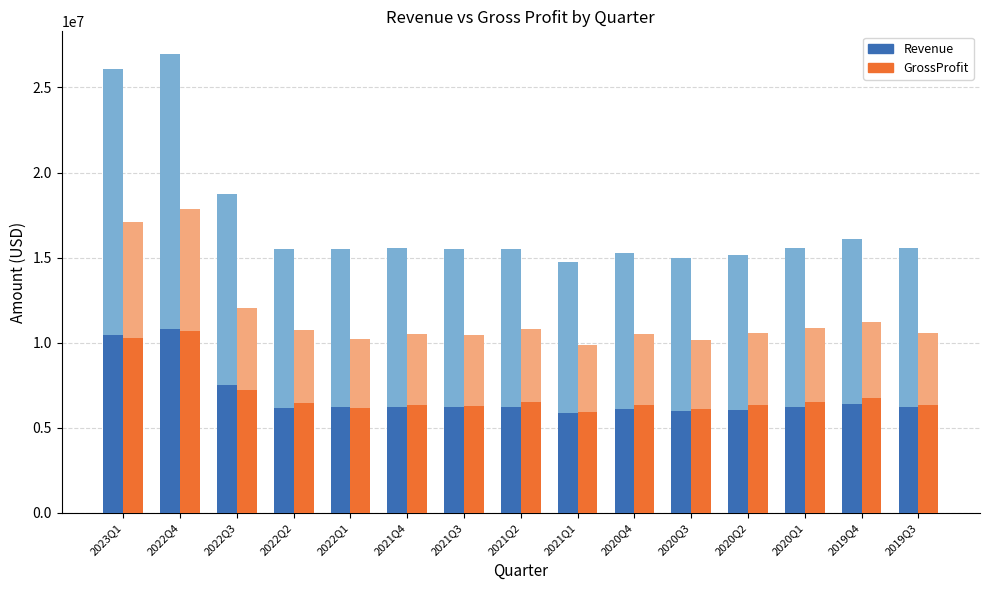

What is the maximum value for Revenue (Low)?

10780400